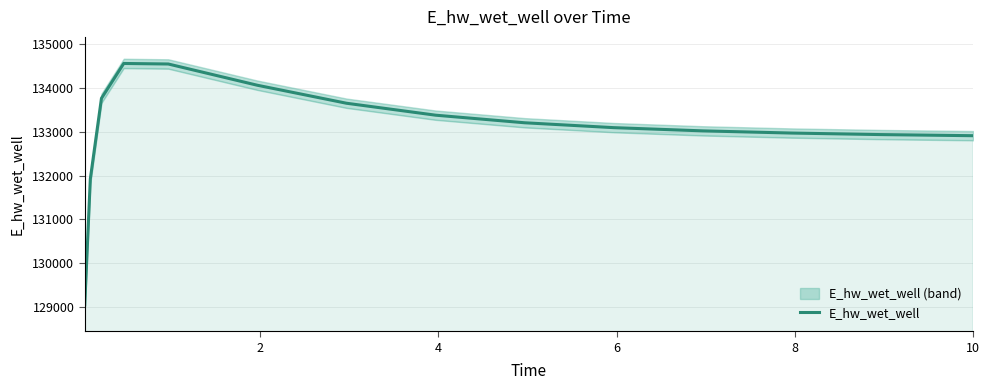

What is the difference between the second highest and second lowest values?

2627.4